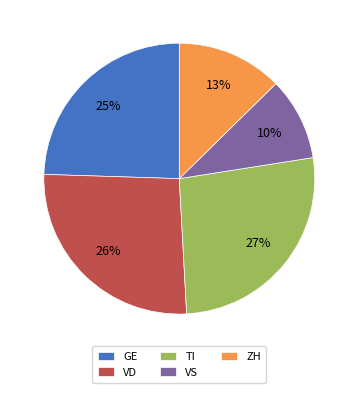

Is it true that VD is 40% of the pie?

False